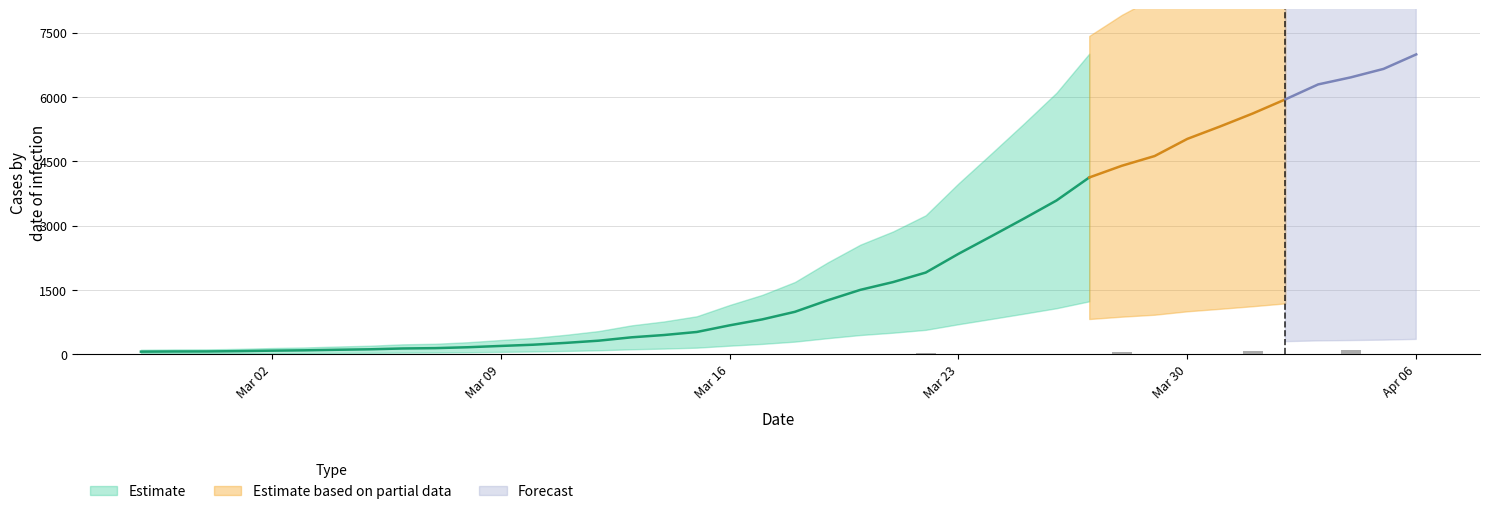

Reading right to left, list all the values displayed in this chart.

6995	6657	6460	6295	5947	5617	5314	5025	4625	4399	4125	3589	3165	2752	2344	1908	1686	1505	1261	993	816	677	523	452	398	320	269	226	197	167	146	138	119	108	95	87	76	69	68	64